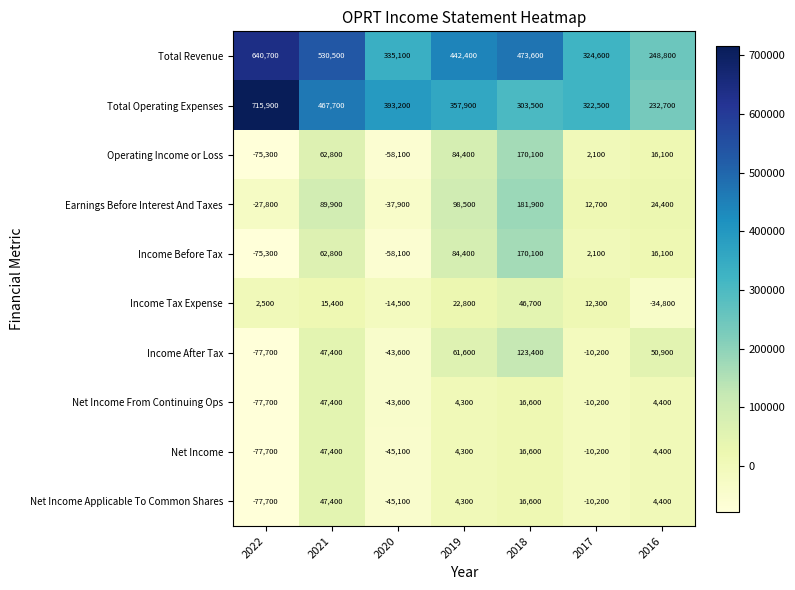

Rank the categories by Total Operating Expenses value from lowest to highest.

2016, 2018, 2017, 2019, 2020, 2021, 2022